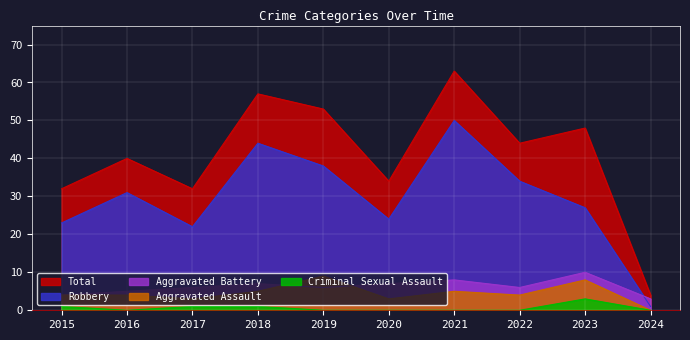

How many positive values does the Criminal Sexual Assault series have?

4